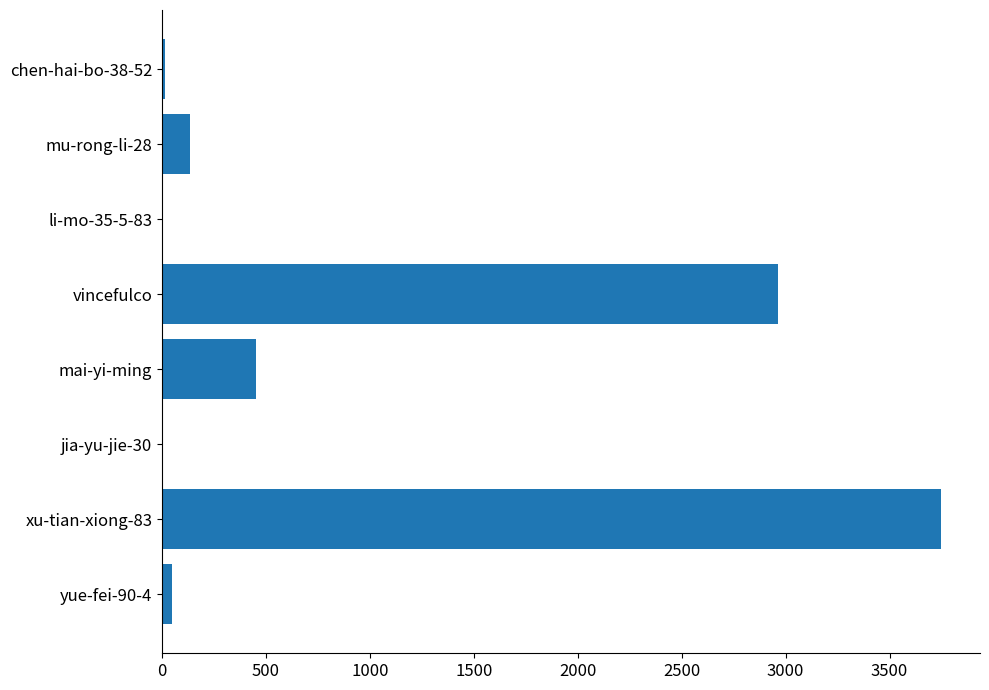

The chart shows a value of 1 at li-mo-35-5-83. True or false?

True